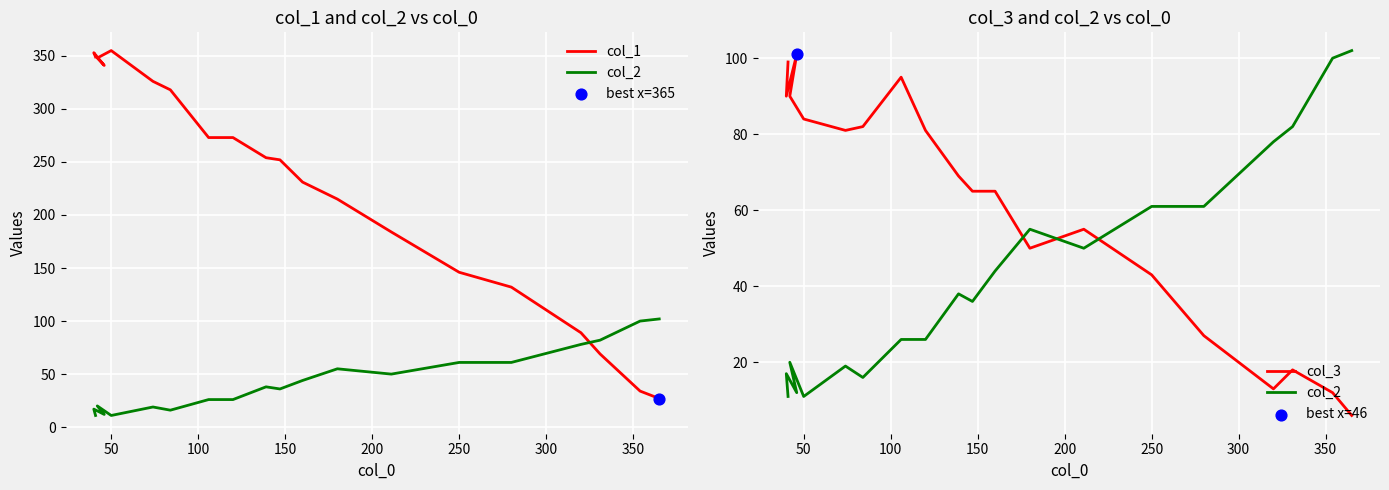

Is the value of col_1 at 10 greater than the value of col_2 at 9?

Yes